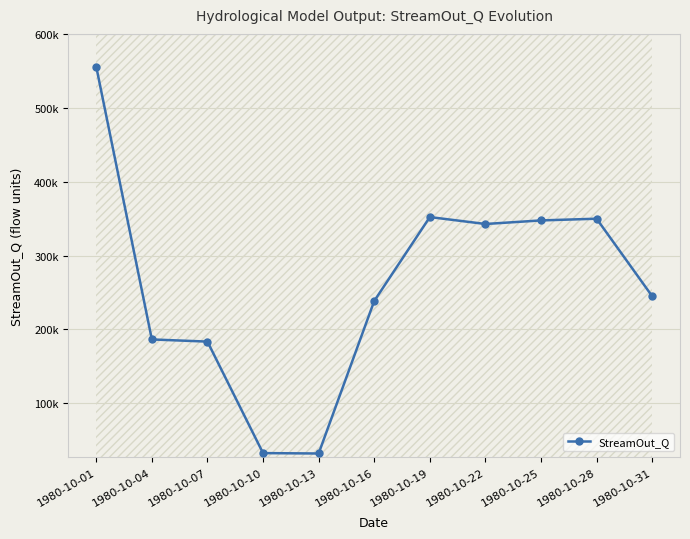

Which has a higher value, 1980-10-22 or 1980-10-31?

1980-10-22